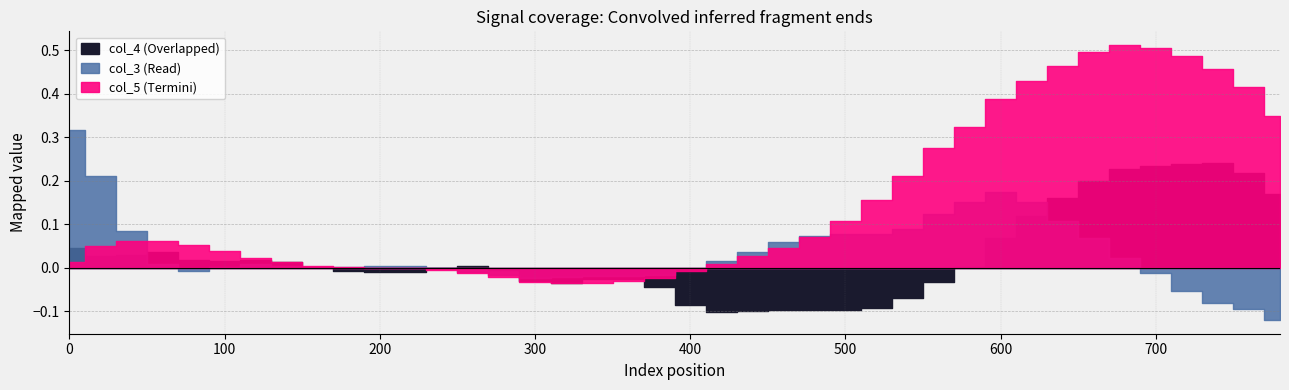

At how many categories does at least one series exceed 0?

32